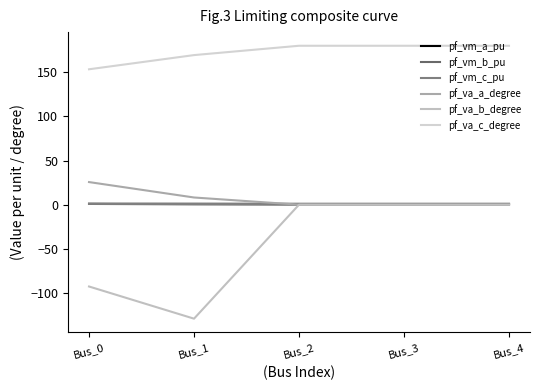

Which has a higher value, Bus_2 or Bus_4?

Bus_2